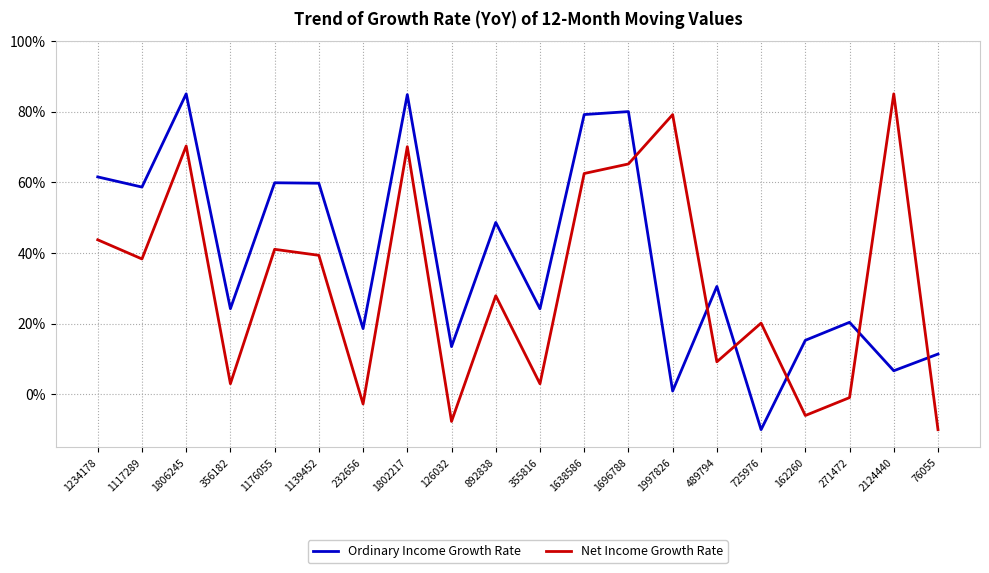

What is the sum of the Ordinary Income Growth Rate values at 126032 and 2124440?

20.1